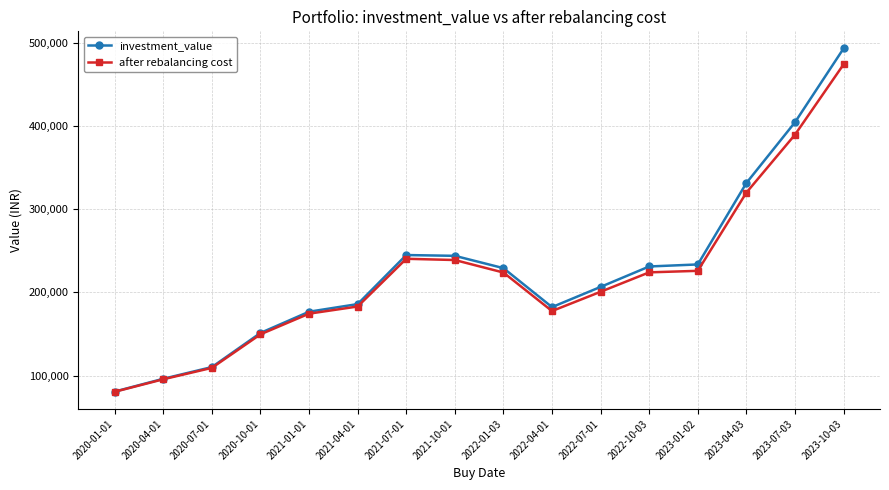

Rank the series at 2021-10-01 from lowest to highest value.

after rebalancing cost, investment_value